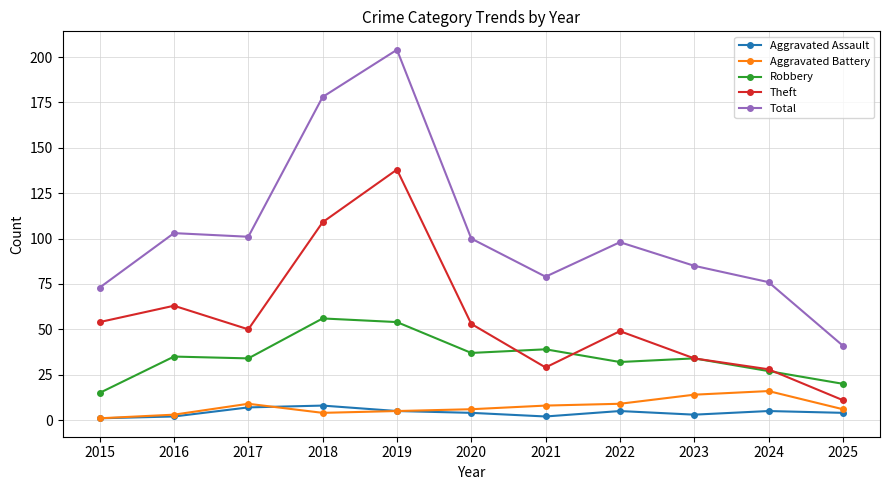

What is the value of the Aggravated Assault point at the 8th from the left?

5